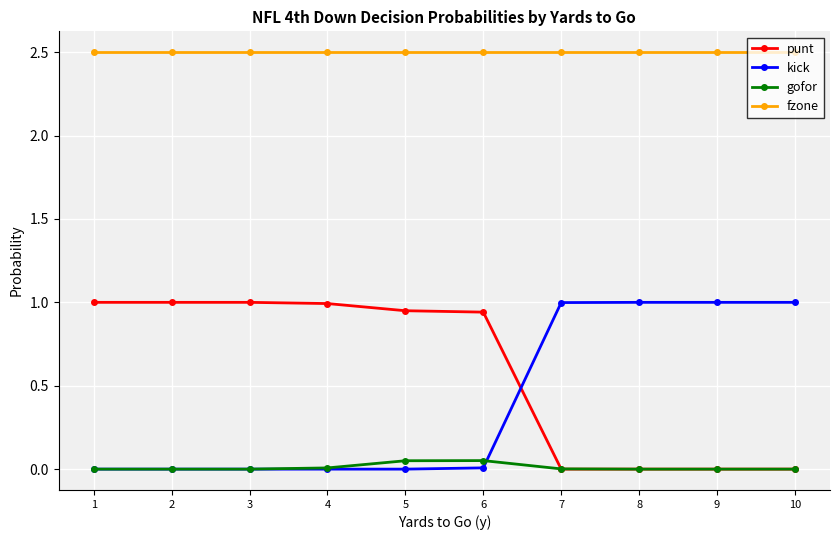

The value of kick at 2 is 0.6. True or false?

False